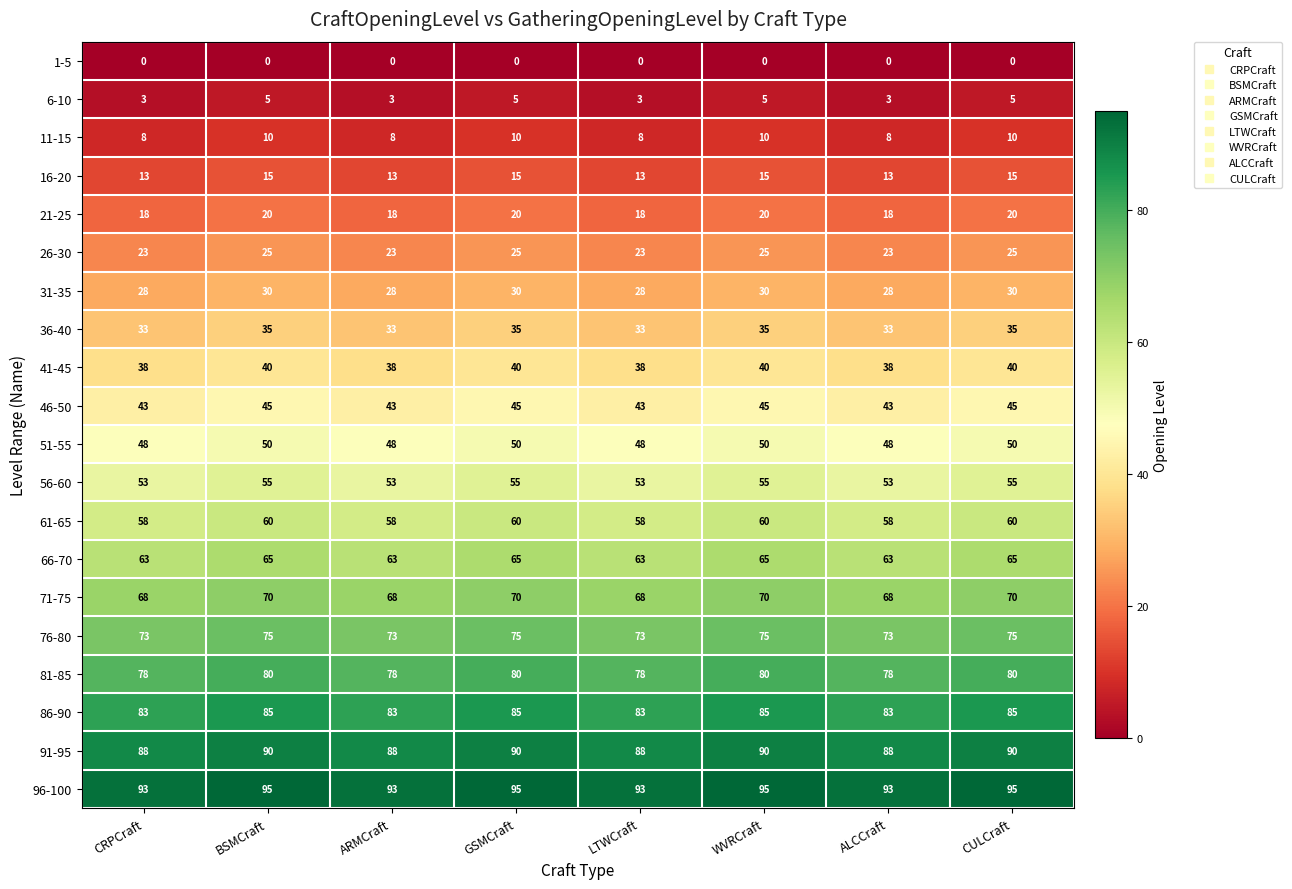

Which series has the largest total across all categories?

96-100